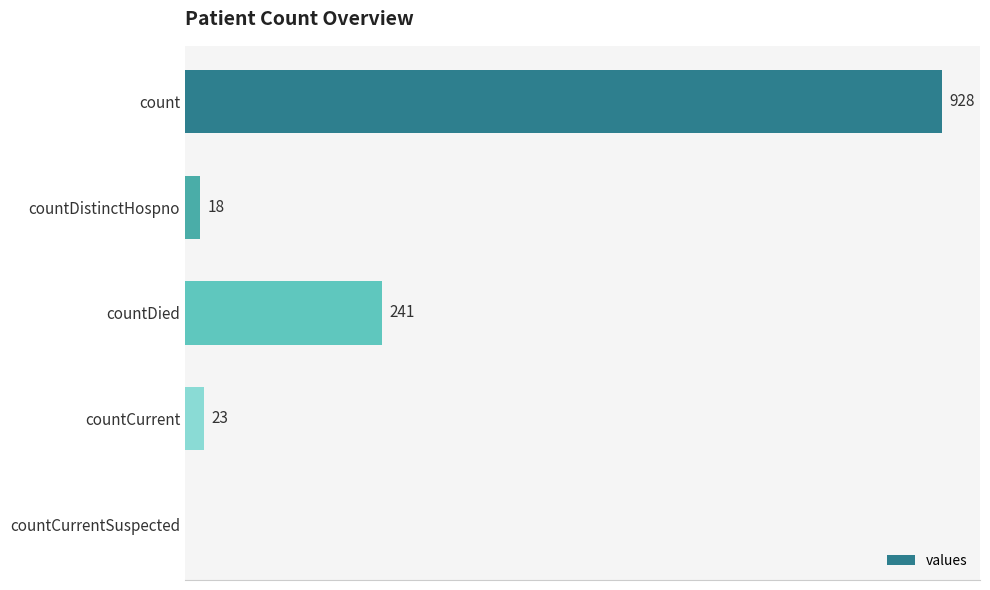

Between countDistinctHospno and countDied, which is larger?

countDied